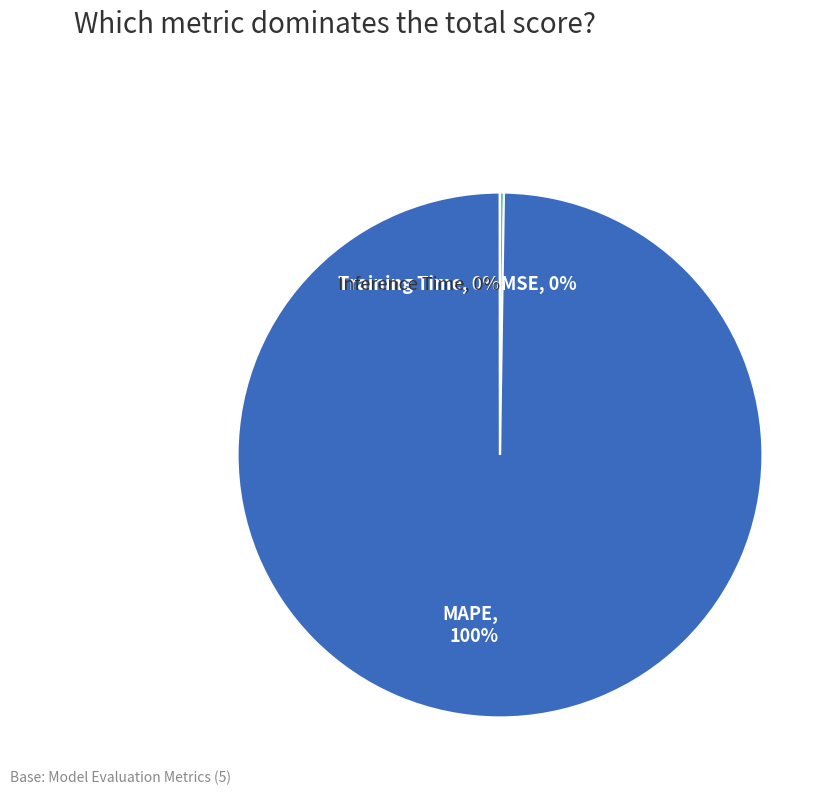

Which category accounts for the majority?

MAPE